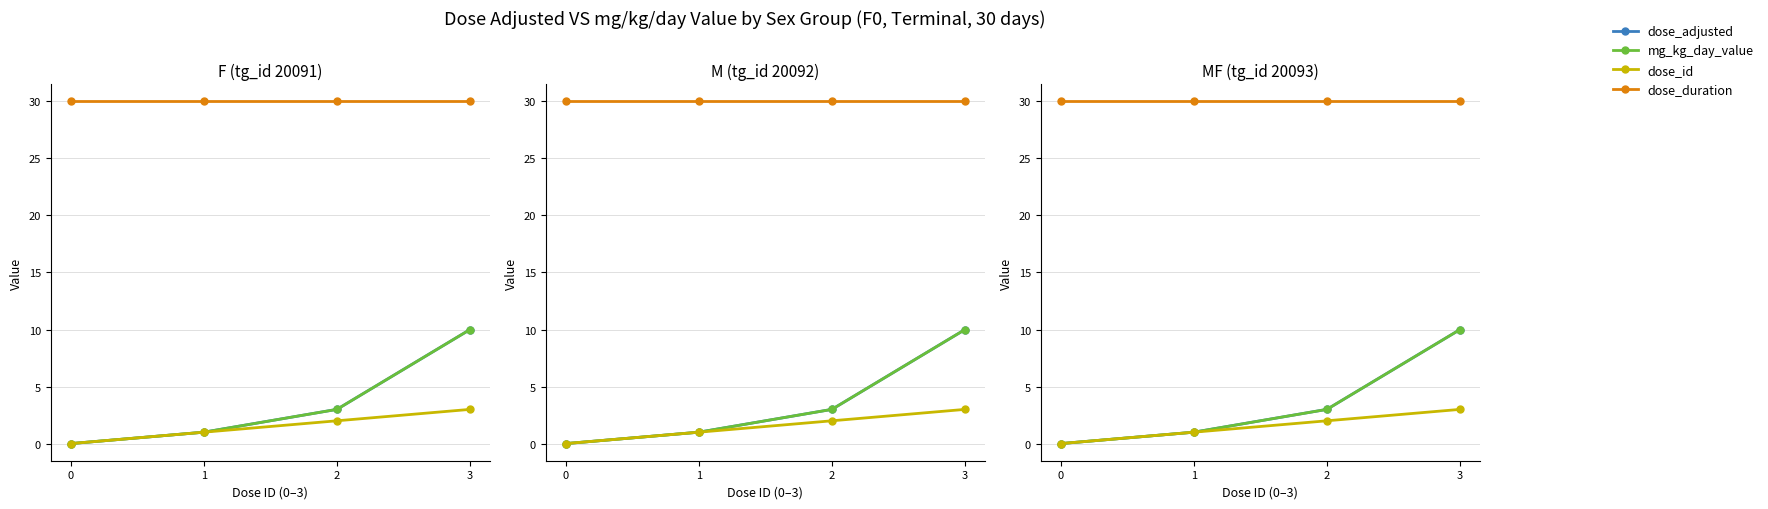

What is the value of the dose_adjusted point at the 3rd from the left?

3